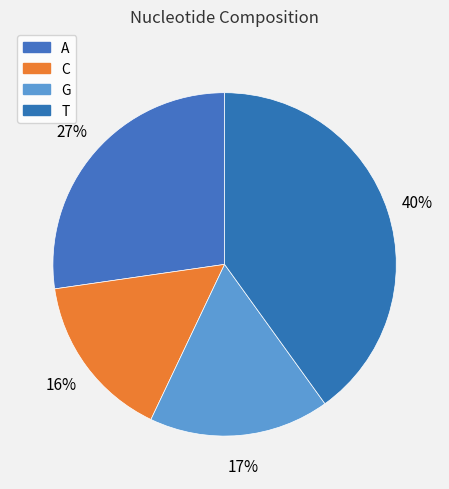

Which slice is the largest?

T